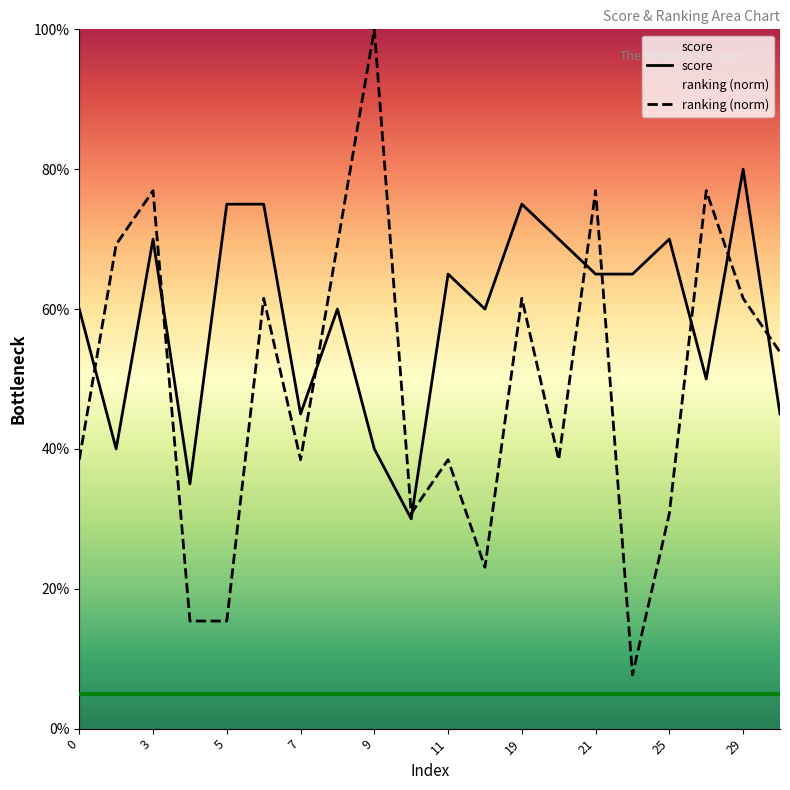

What is the average value of the ranking (norm) series?

0.5